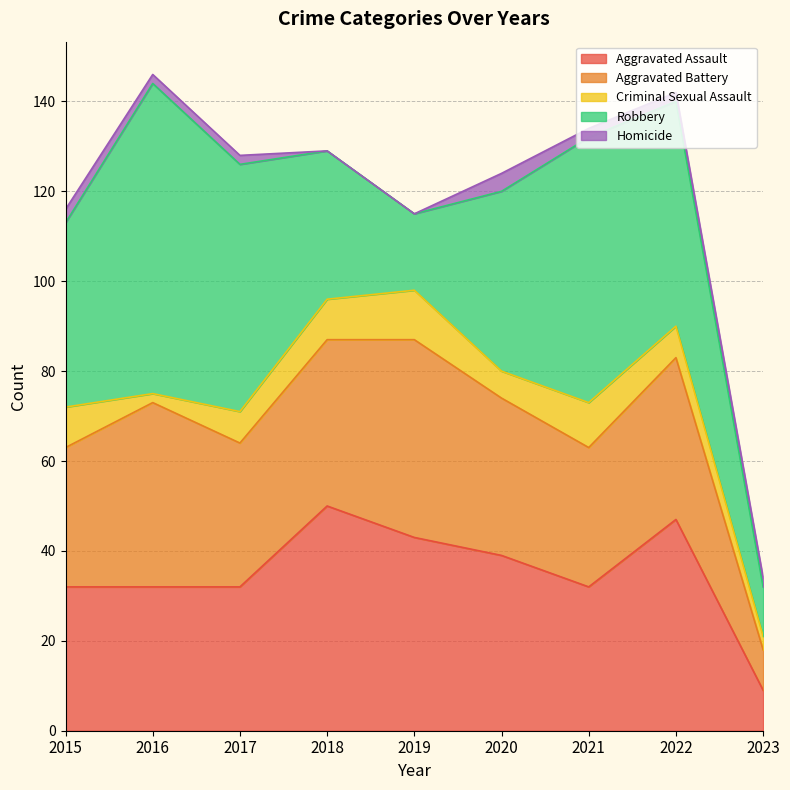

Read the Robbery value at 2016.

69